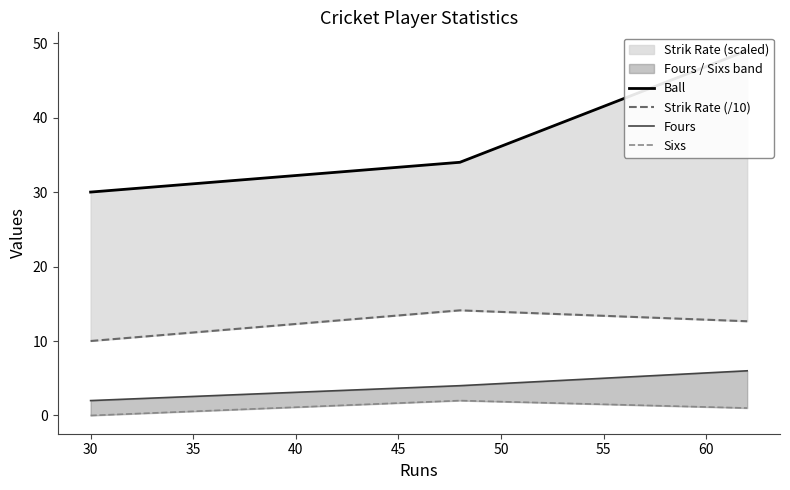

How many lines are shown in the chart?

4